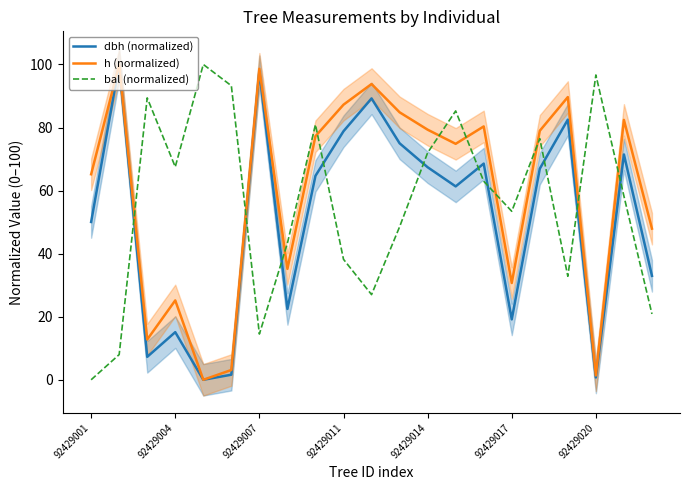

True or false: bal (normalized) has a value of 101.5 at 92429004.

False